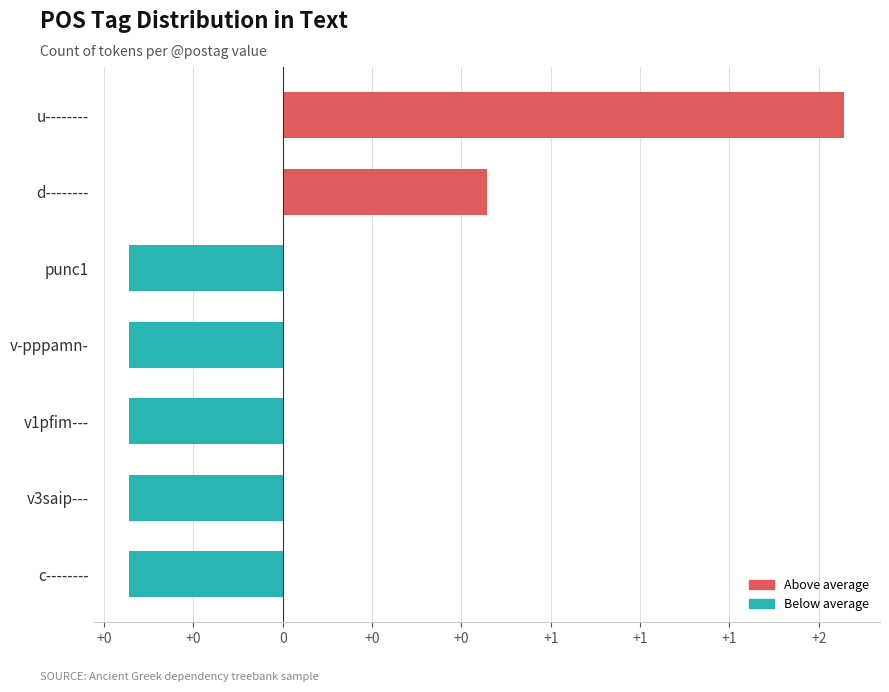

Are the bars horizontal?

Yes